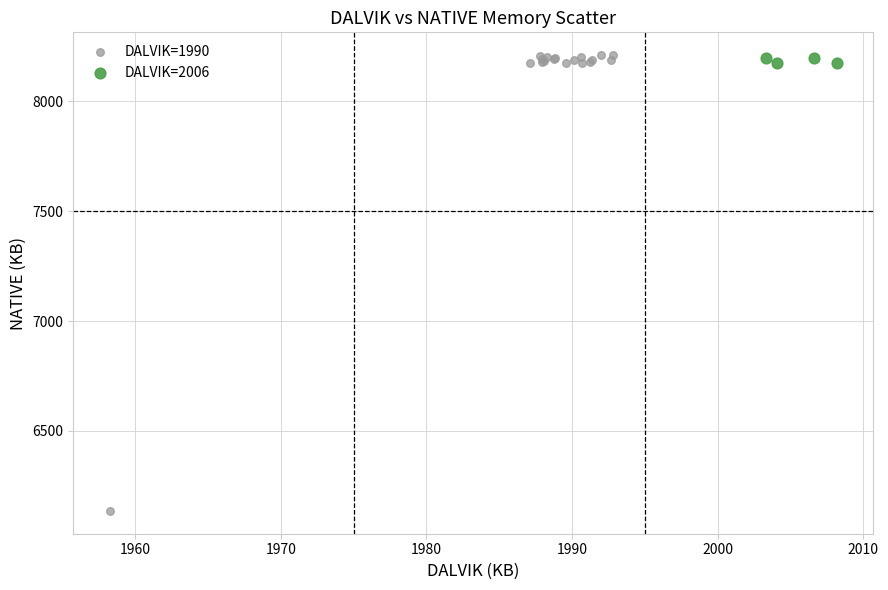

Which series reaches the minimum Y coordinate?

DALVIK=1990